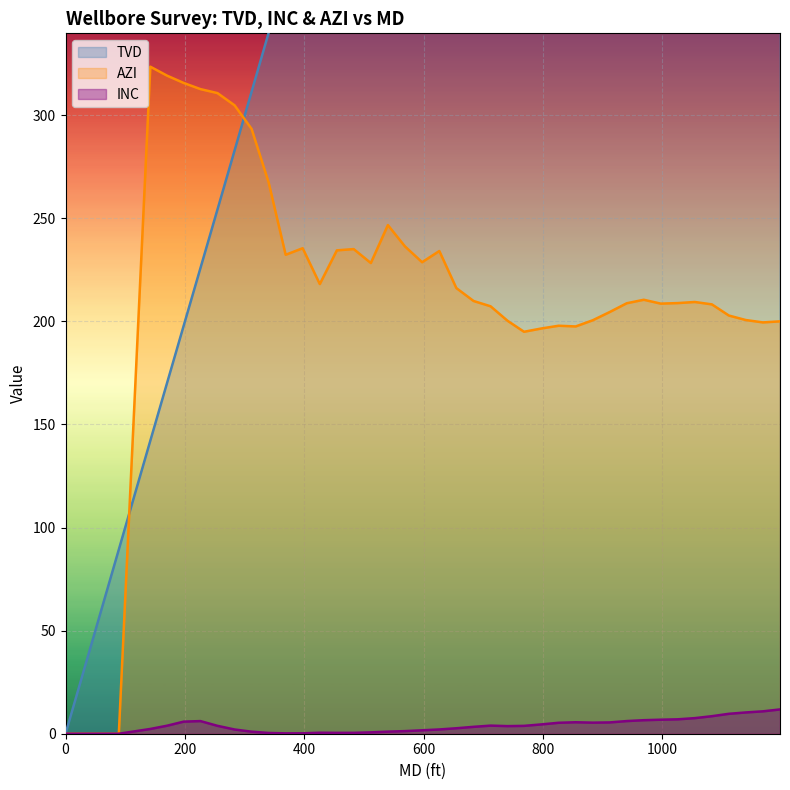

List the series in order of their peak value, lowest first.

INC, AZI, TVD